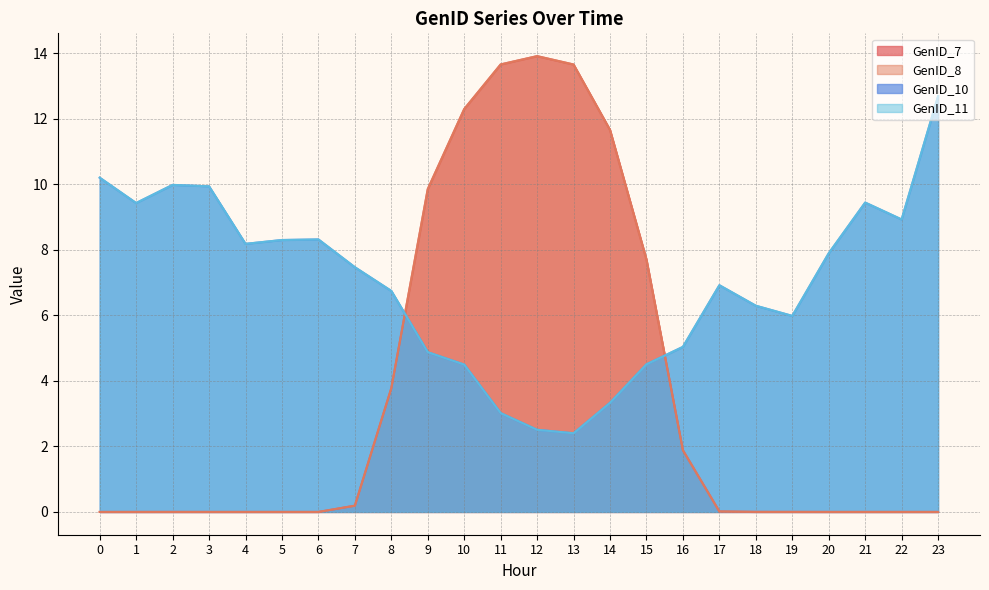

What is the value of the GenID_8 point at the 13th from the left?

13.9